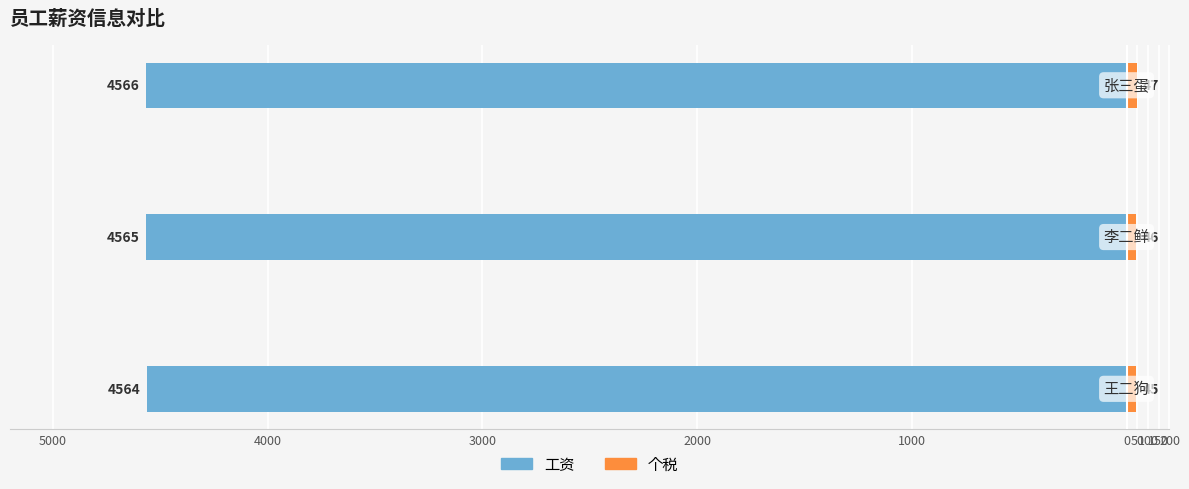

The 个税 series shows 20 at 4000. True or false?

False